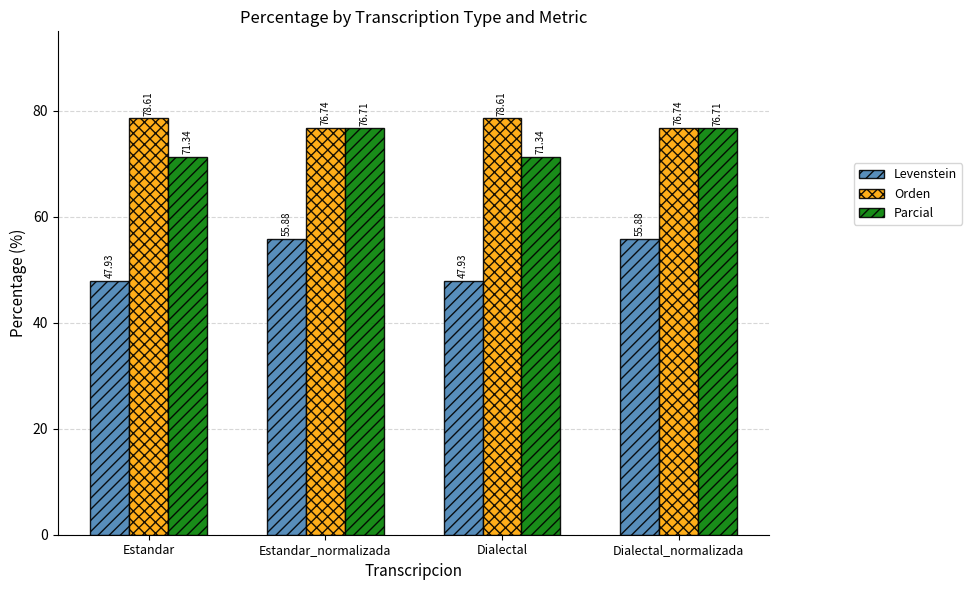

What position from the right is Dialectal_normalizada?

1